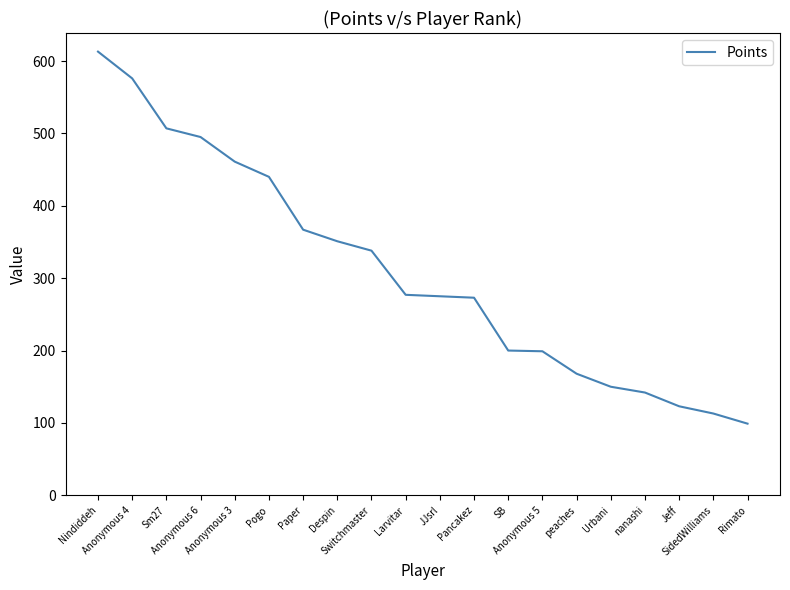

What is the greatest value displayed?

613